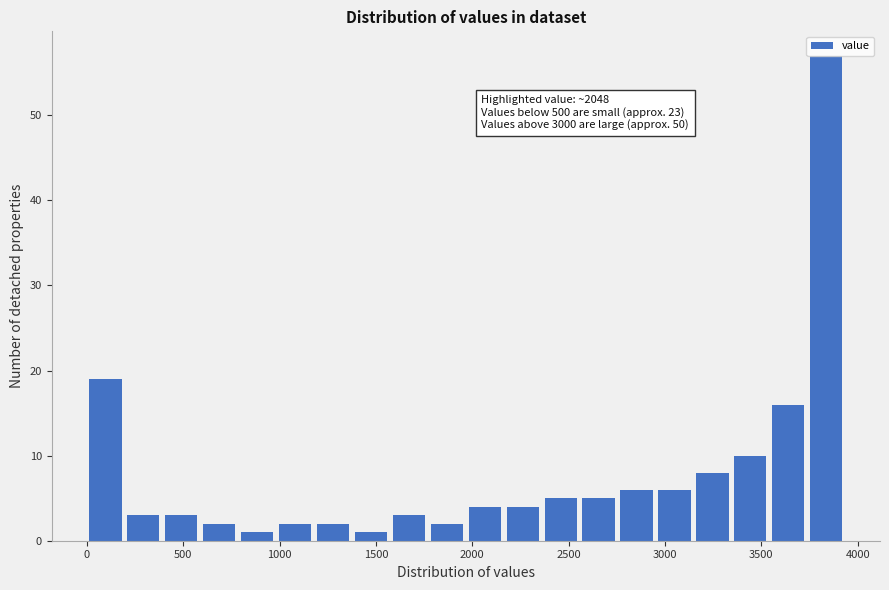

Around what value on the x-axis is the tallest bar? Give the approximate position of its centre, as read against the axis.

3850